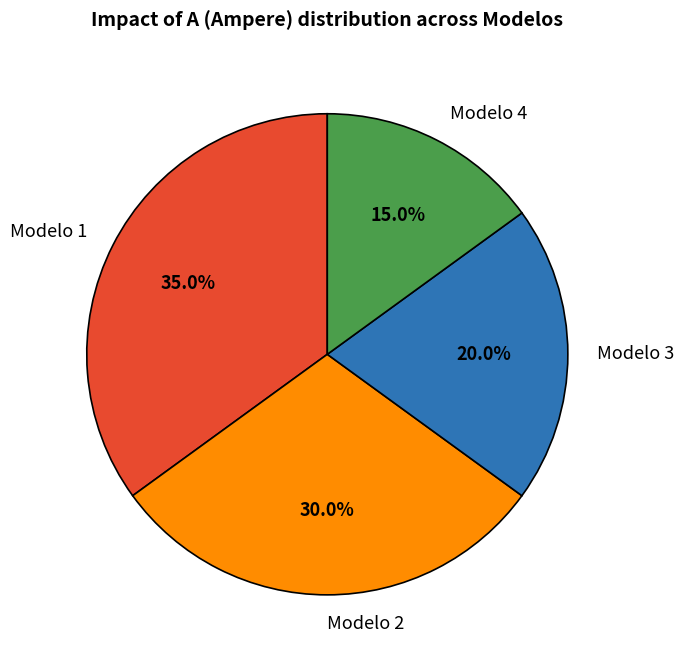

What portion of the pie excludes Modelo 3?

80.0%